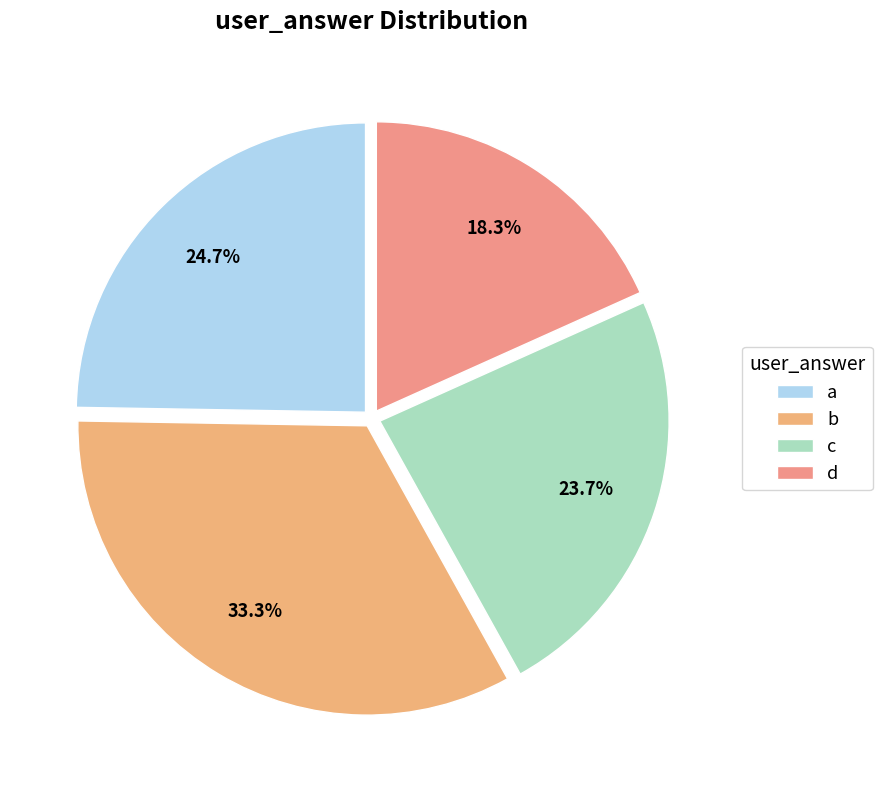

To the nearest percent, what is the combined percentage of a and b?

58%